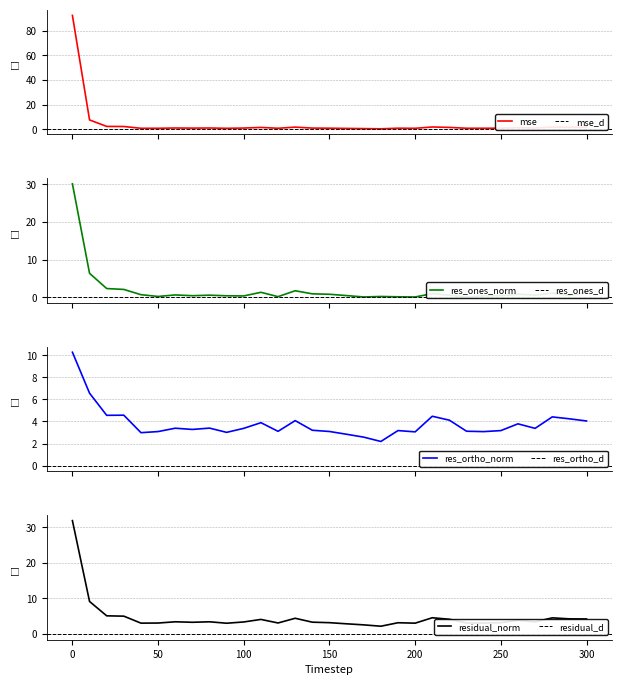

What is the highest value of the mse series?

92.4